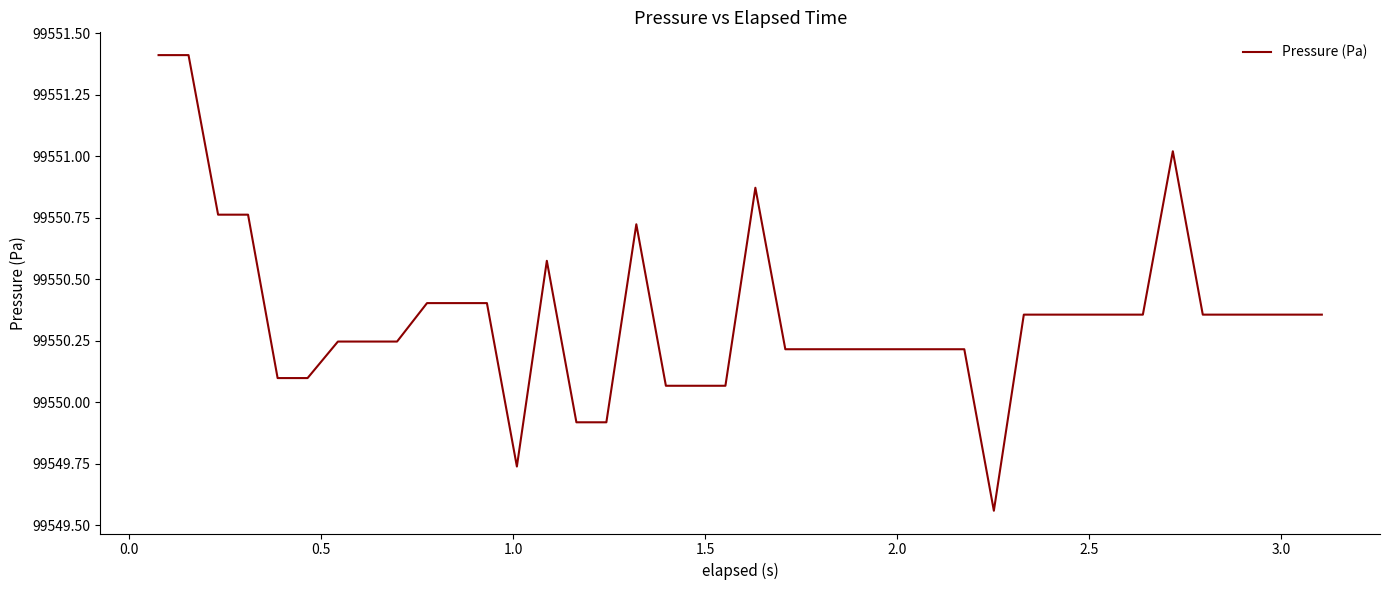

What is the greatest value displayed?

99551.4